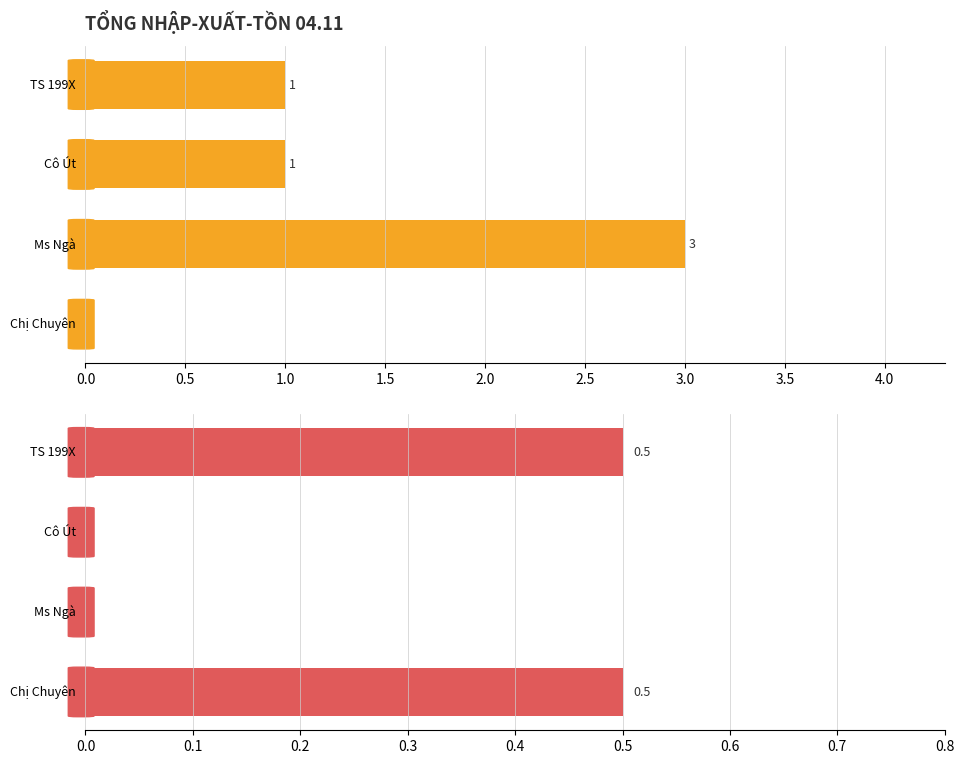

What is the difference between the maximum and second lowest values in the Tổng SL series?

2.0